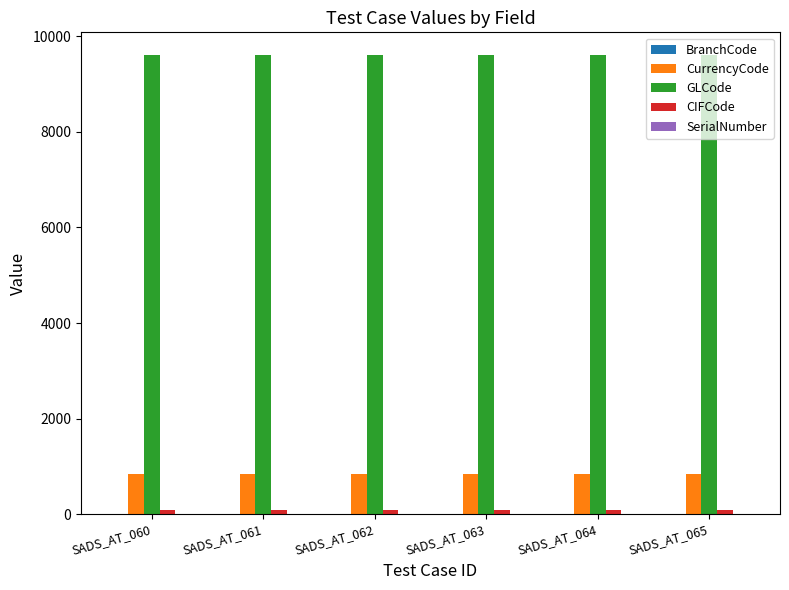

Is the value of GLCode at SADS_AT_064 greater than the value of CurrencyCode at SADS_AT_065?

Yes